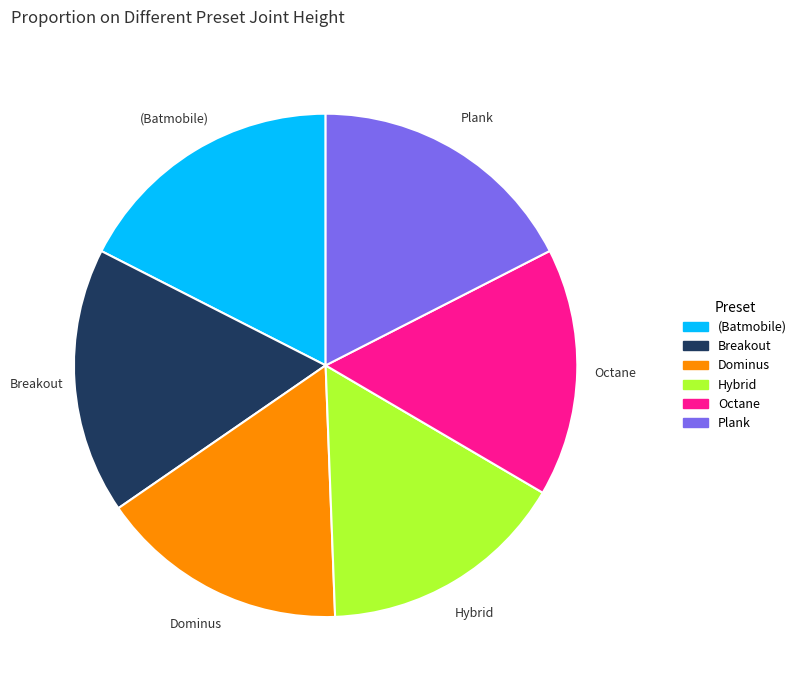

How many segments does this pie chart have?

6